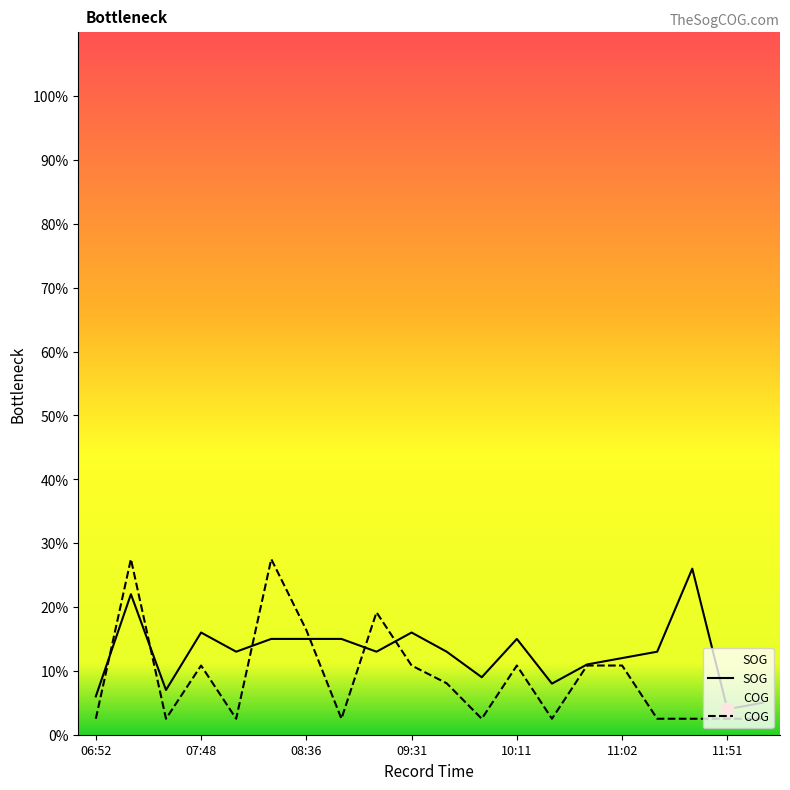

At which category is the sum across all series the highest?

07:13